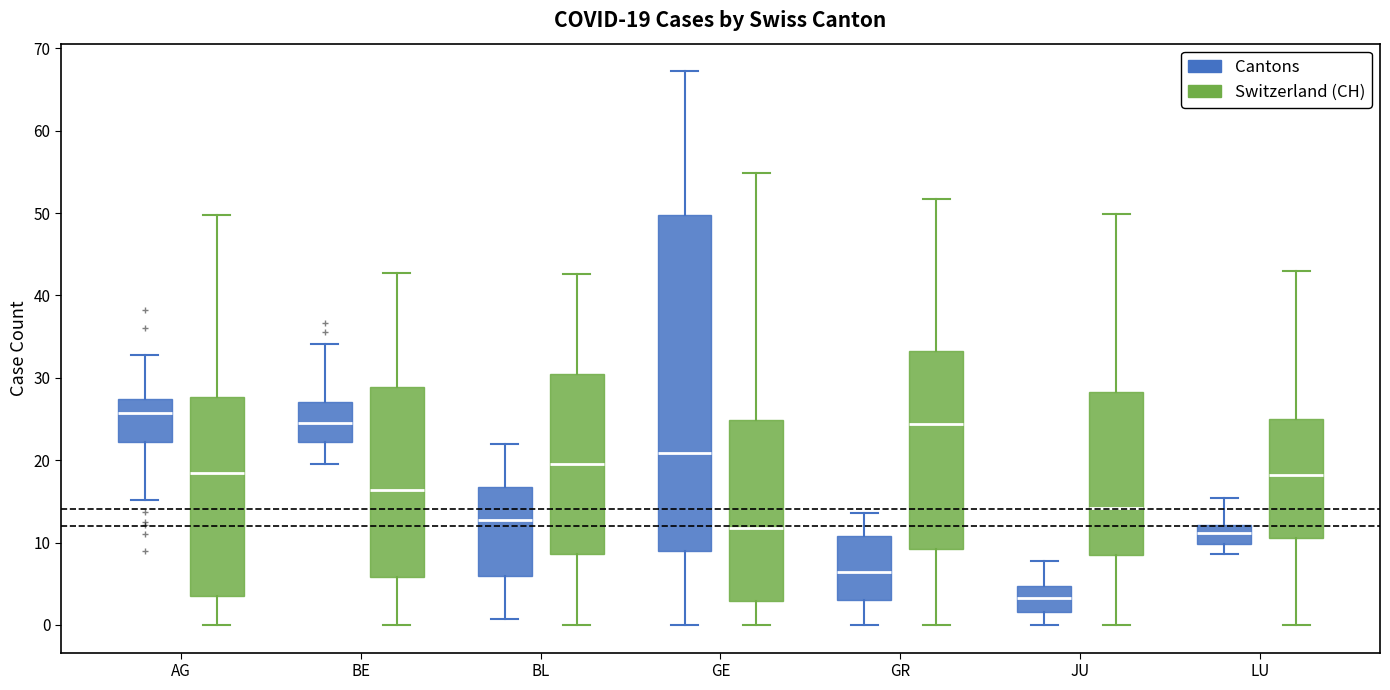

Which box is the tallest, from its lower edge to its upper edge?

GE (Cantons)